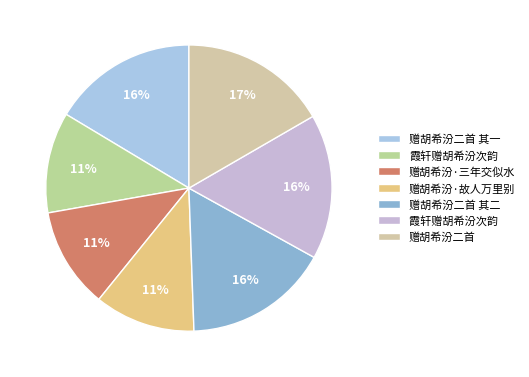

How many segments does this pie chart have?

7